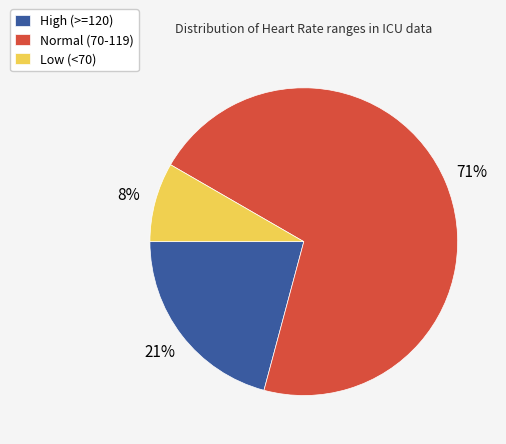

Is there a majority slice in this chart?

Yes